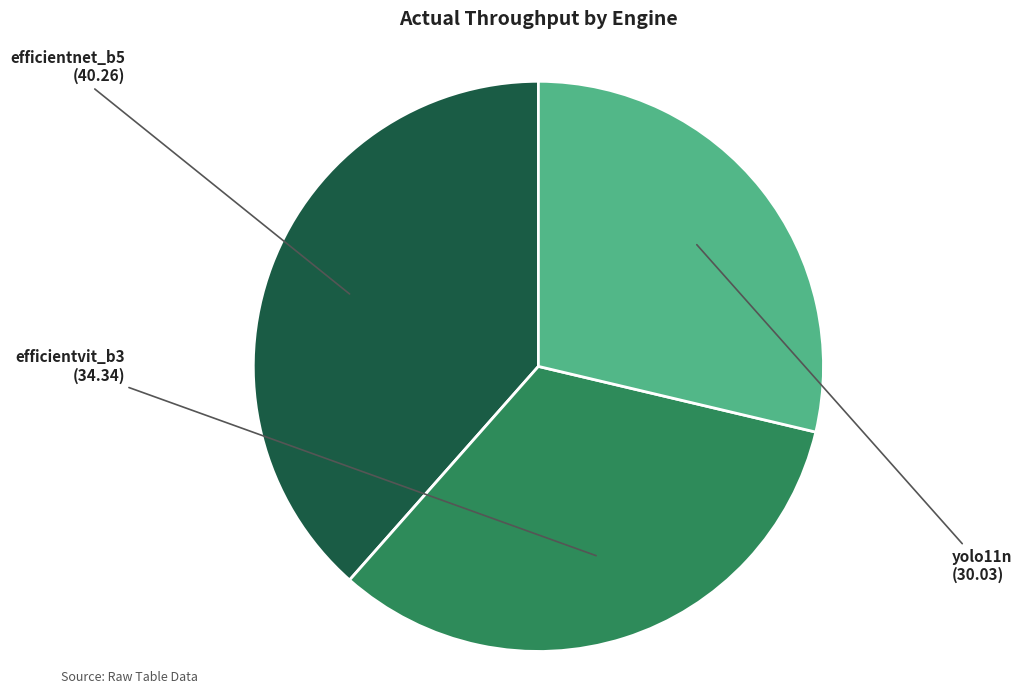

Does any single category account for the majority?

No